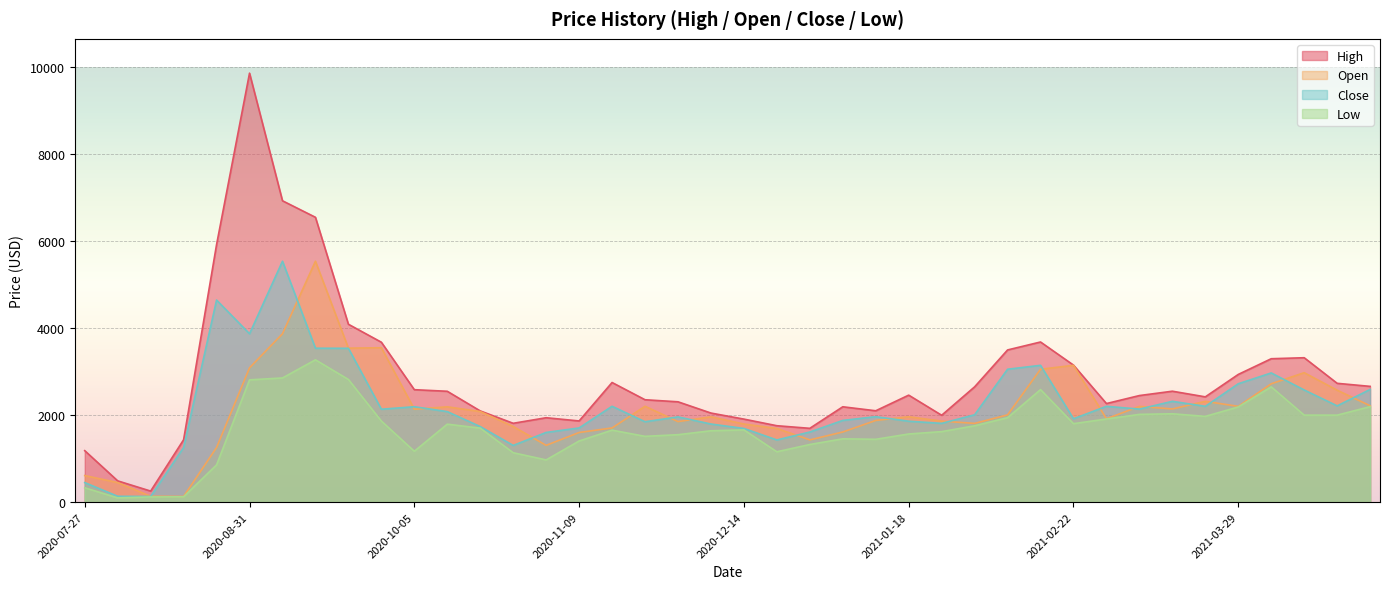

What is the spread (max minus min) of values at 2021-02-15?

1095.0